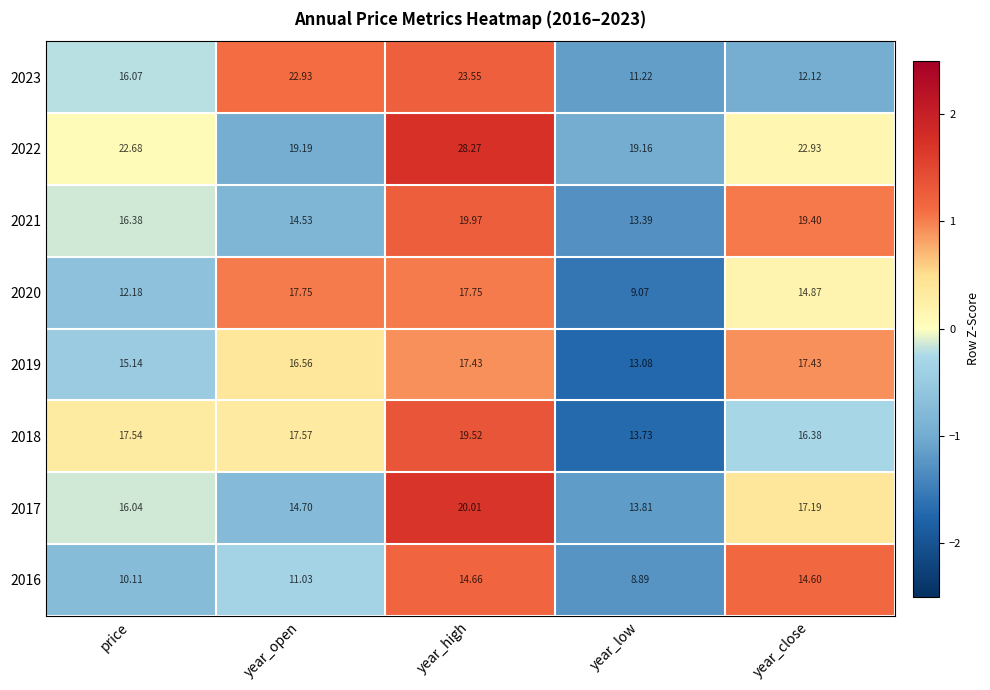

Which series changed the most between price and year_low?

2023